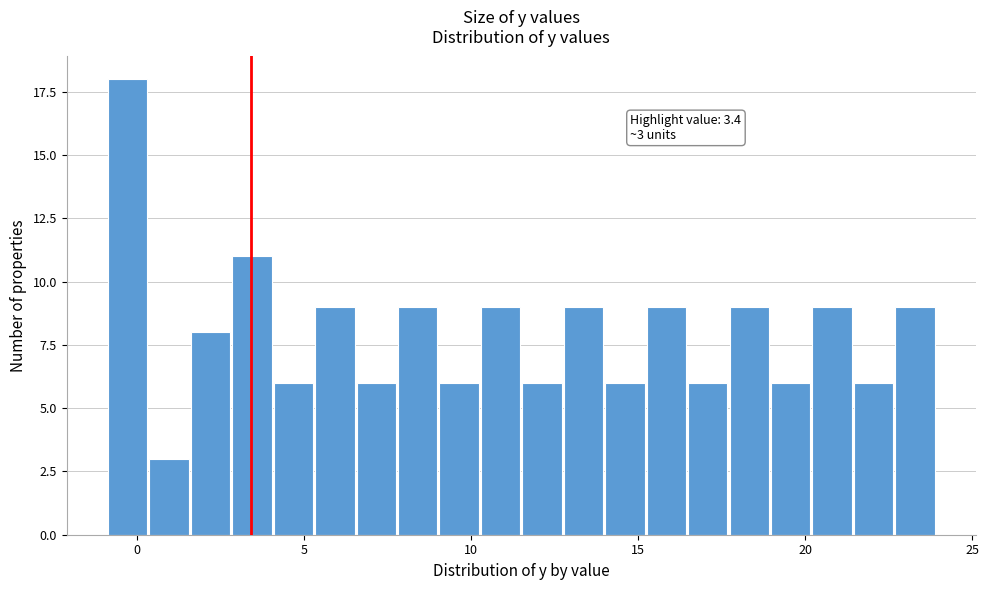

Read against the x-axis, roughly where is the centre of the tallest bar?

-0.5